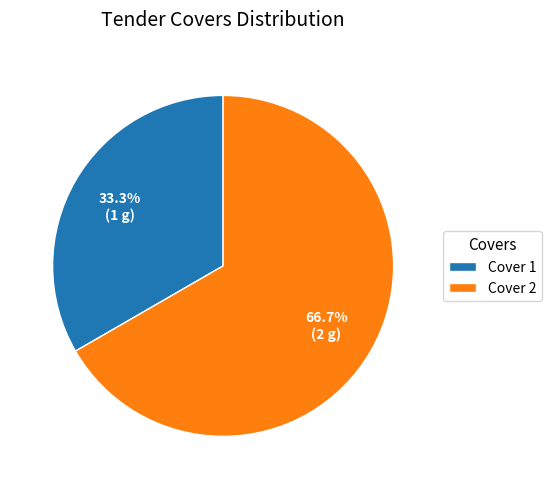

Is it true that Cover 1 is 39% of the pie?

False